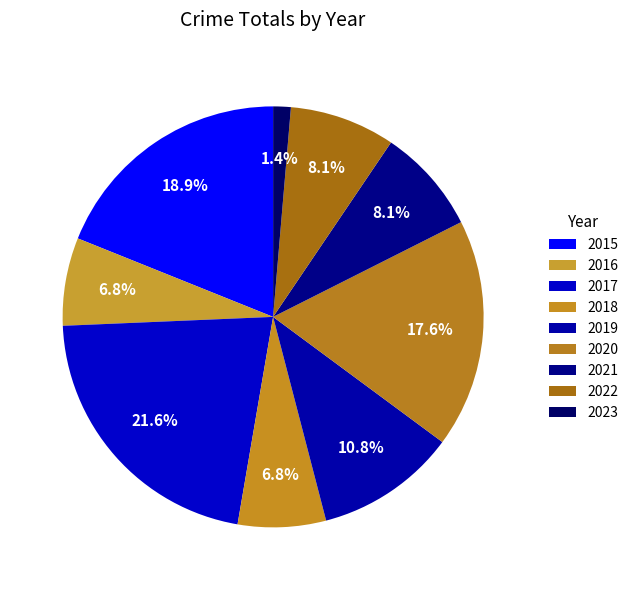

Which has a higher value, 2015 or 2020?

2015